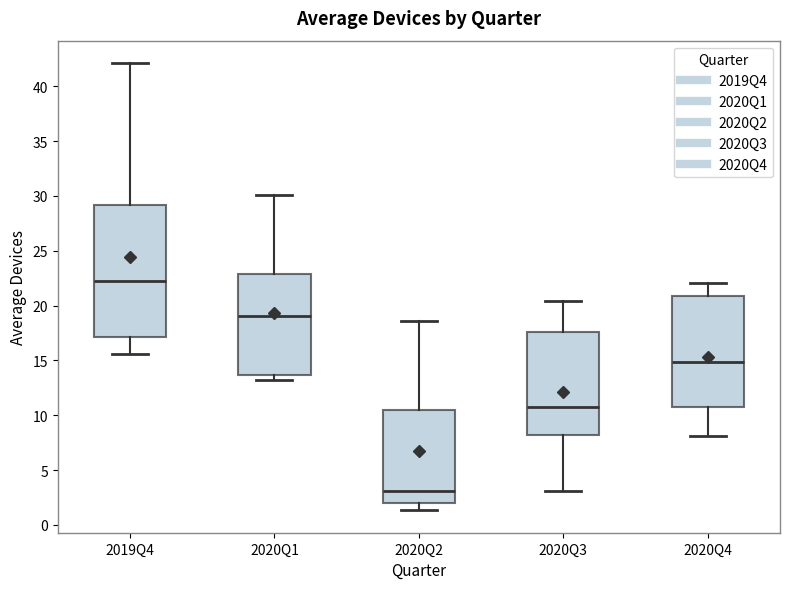

Which box has the highest median line?

2019Q4